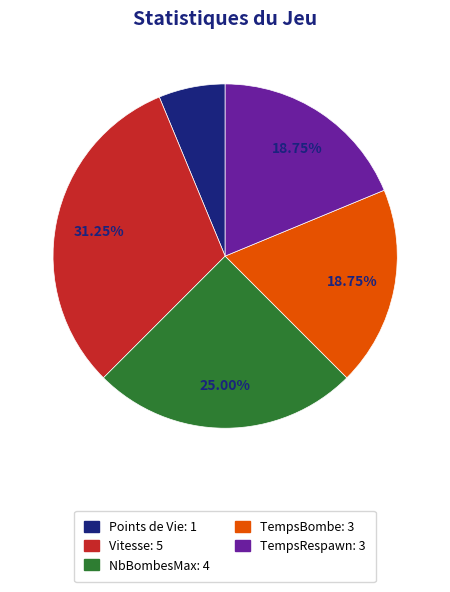

Do TempsRespawn: 3 and NbBombesMax: 4 together represent more than half of the pie?

No